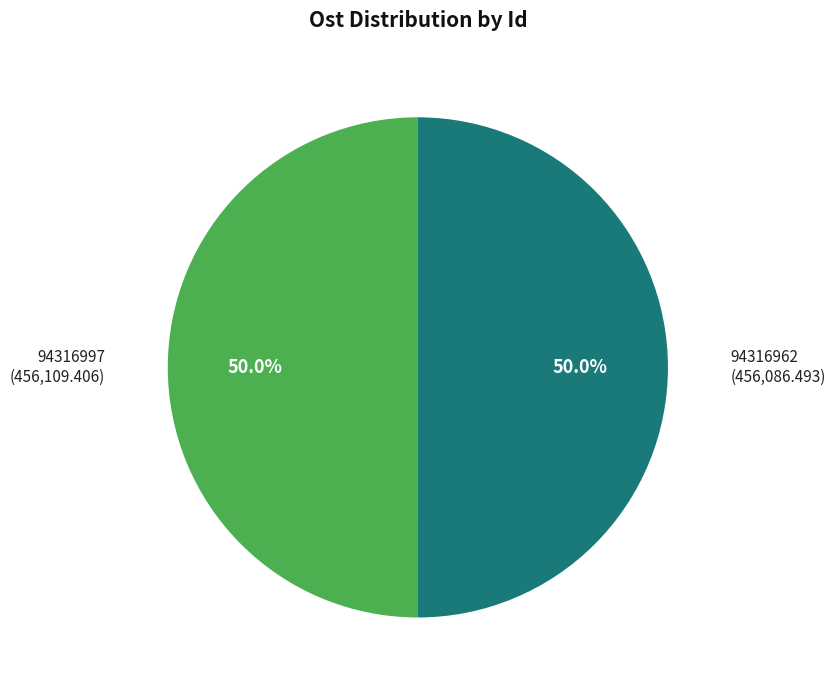

What is the largest slice in the pie chart?

94316997